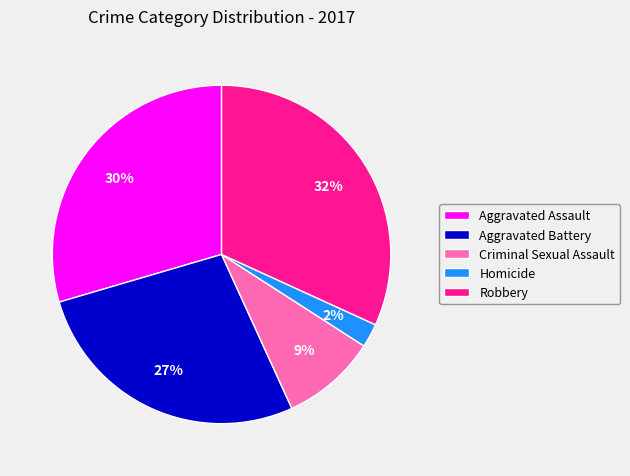

What is the largest slice in the pie chart?

Robbery